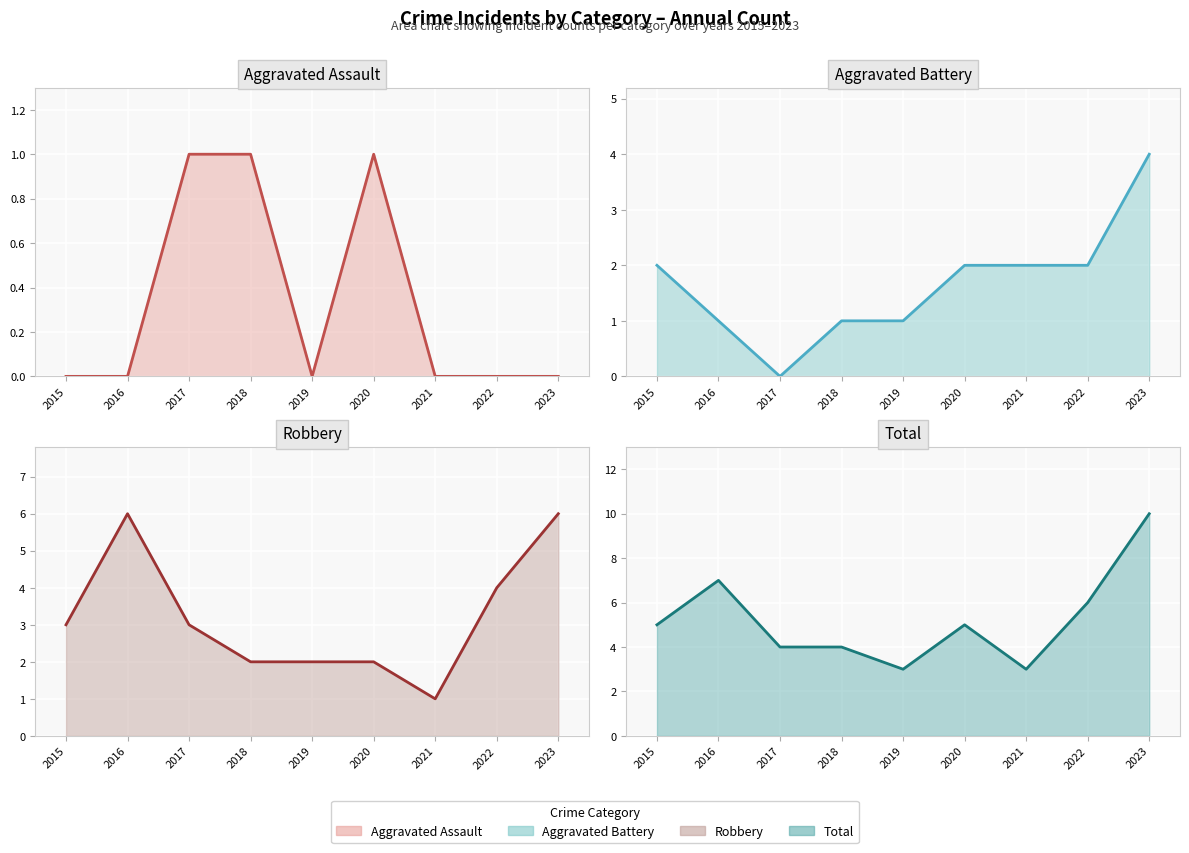

How many series are shown in this chart?

4